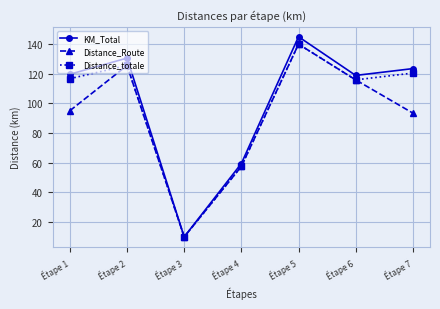

Where is KM_Total nearest to the value 77?

Étape 4